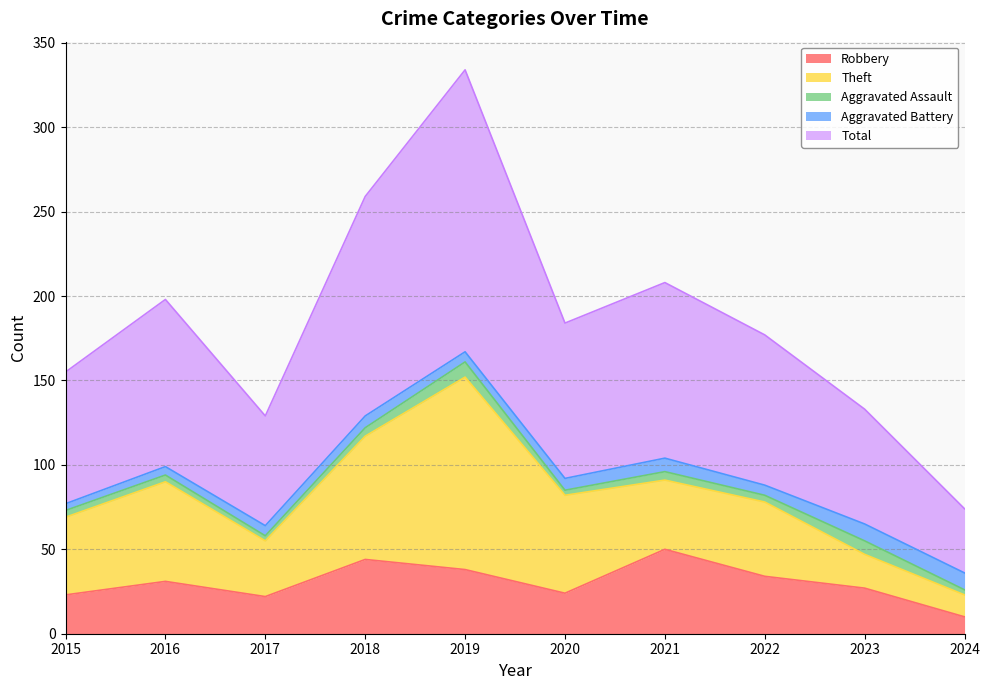

In Total, how many points are lower than both neighbors (excluding endpoints)?

2